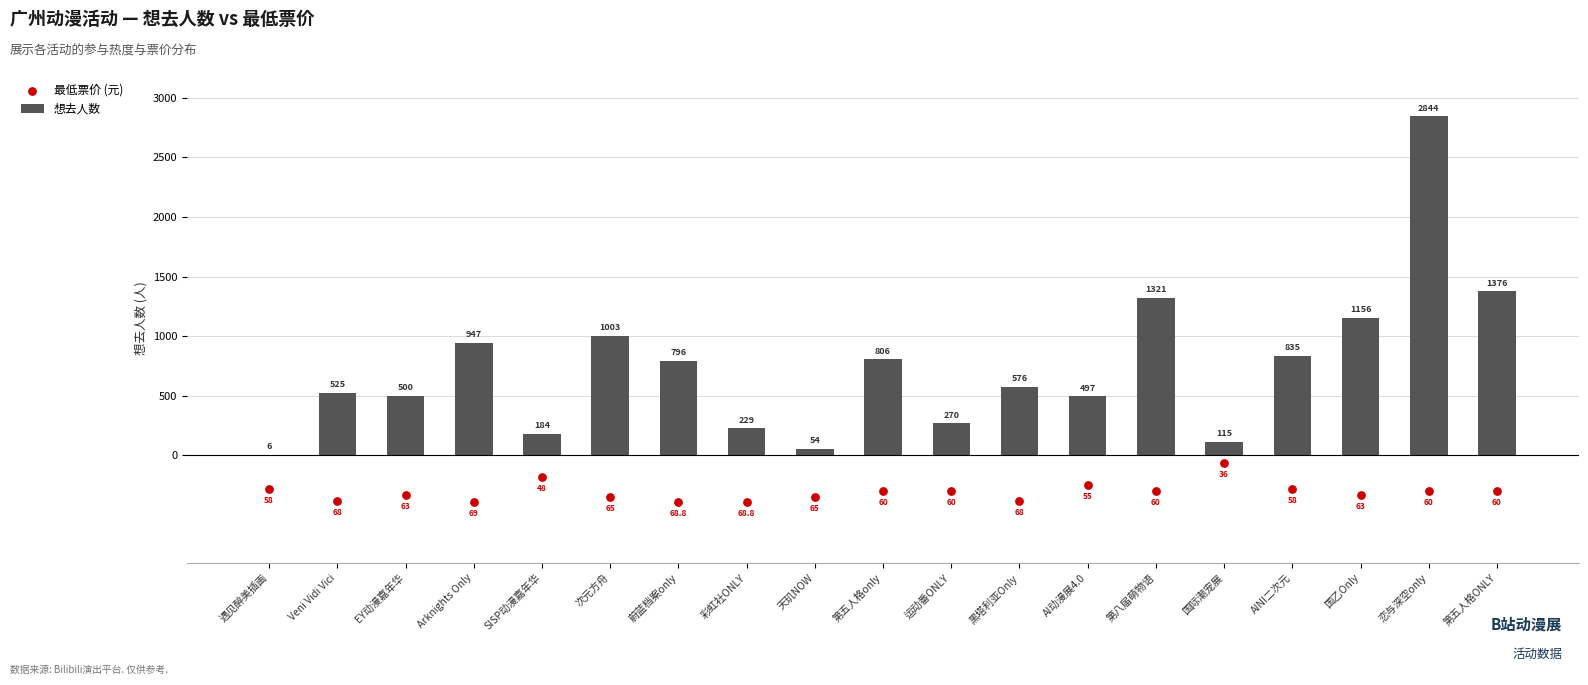

Which series has the largest total across all categories?

想去人数